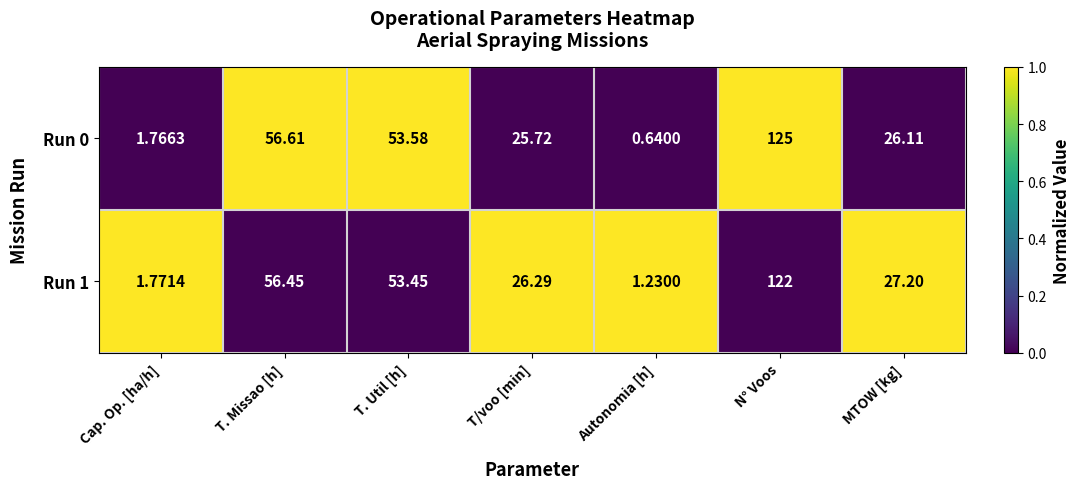

At which category is the sum across all series the highest?

N° Voos